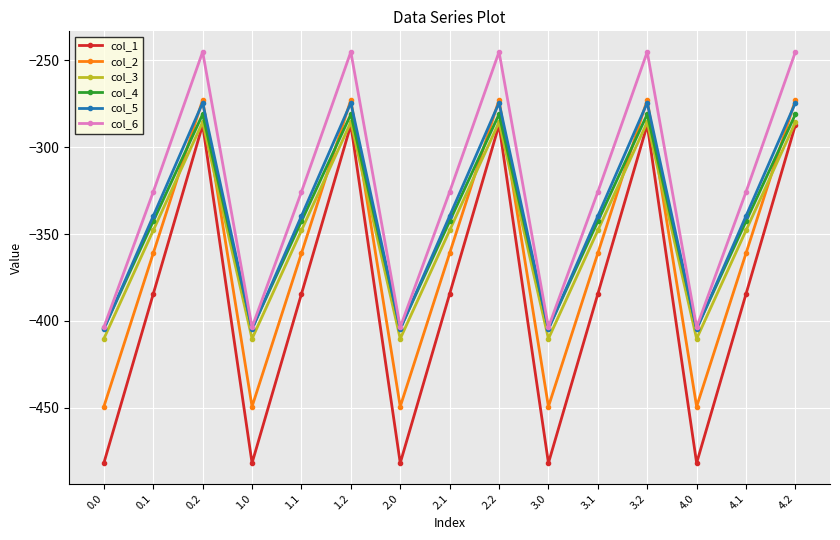

Does the chart display data point markers on the line(s)?

Yes